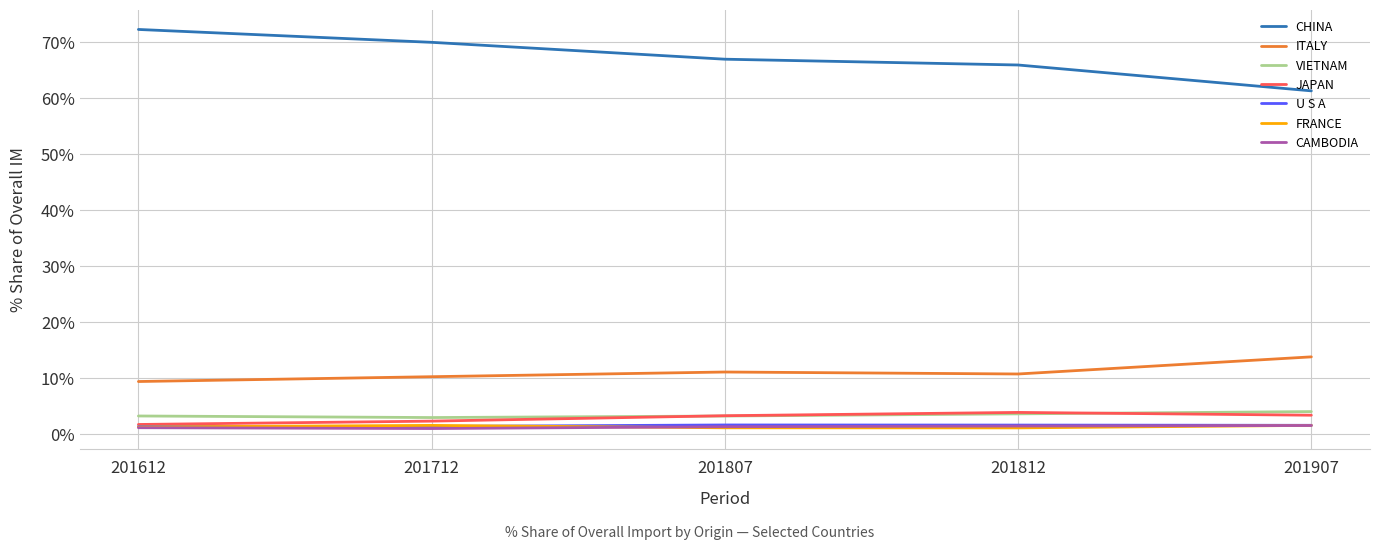

The value of CHINA at 201812 is 65.9. True or false?

True